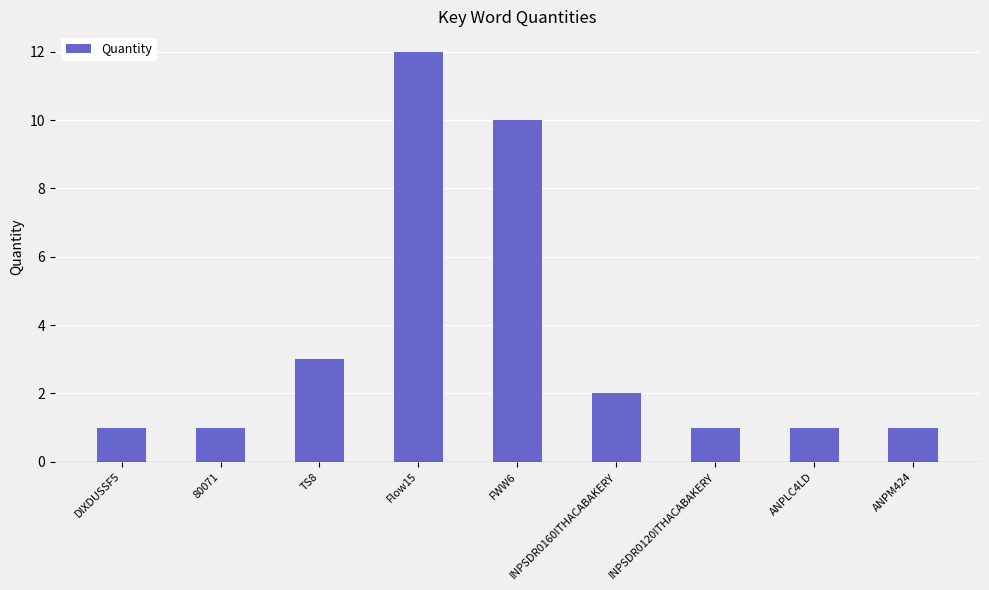

At which category does the chart reach its peak across all series?

Flow15